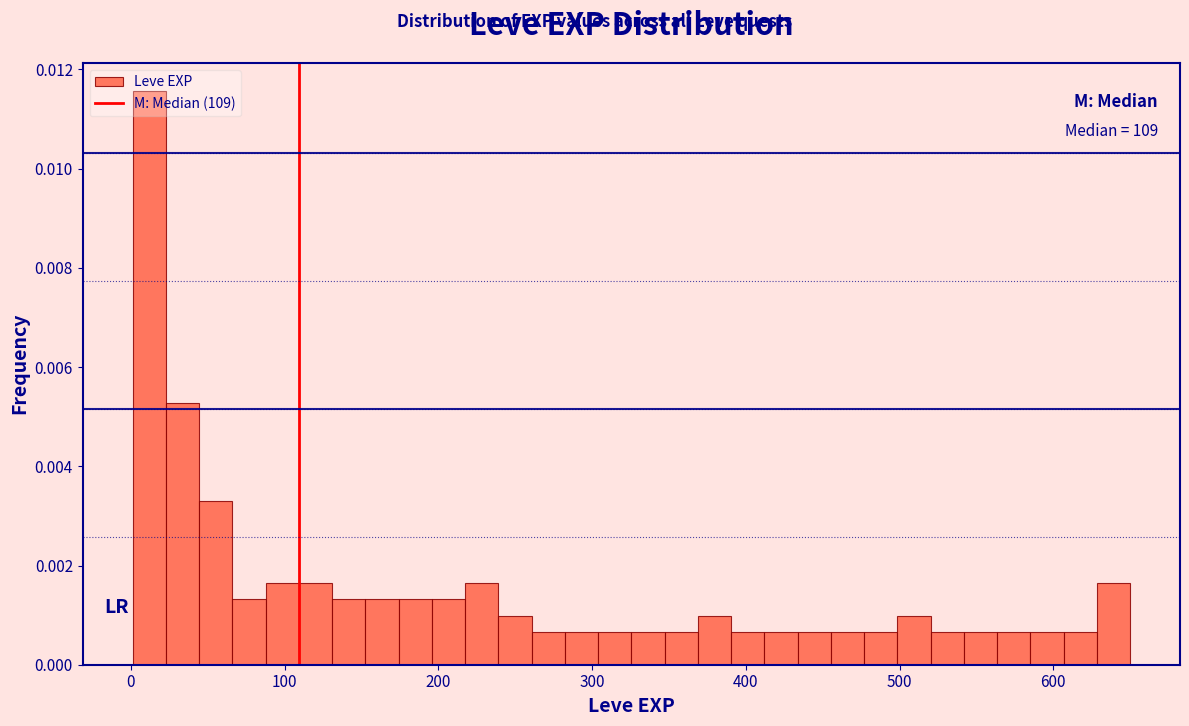

Read against the x-axis, roughly where is the centre of the tallest bar?

10